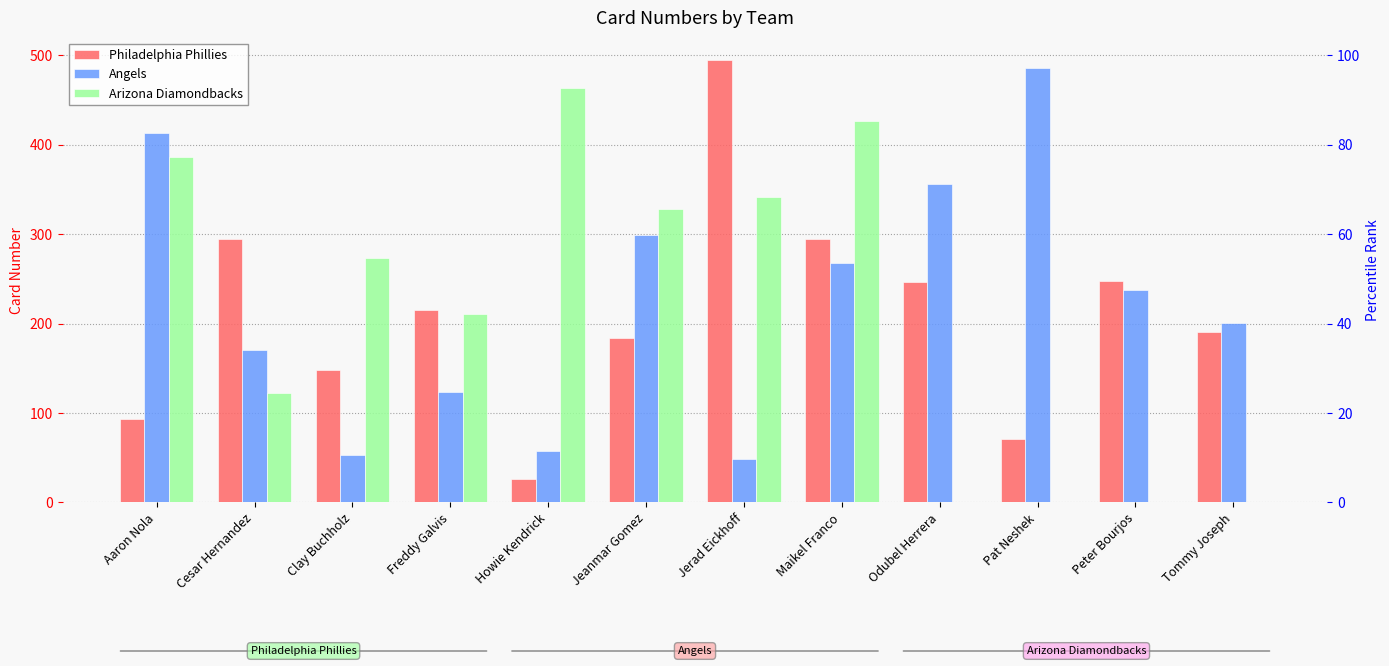

Which category has the lowest value in the Arizona Diamondbacks series?

Odubel Herrera